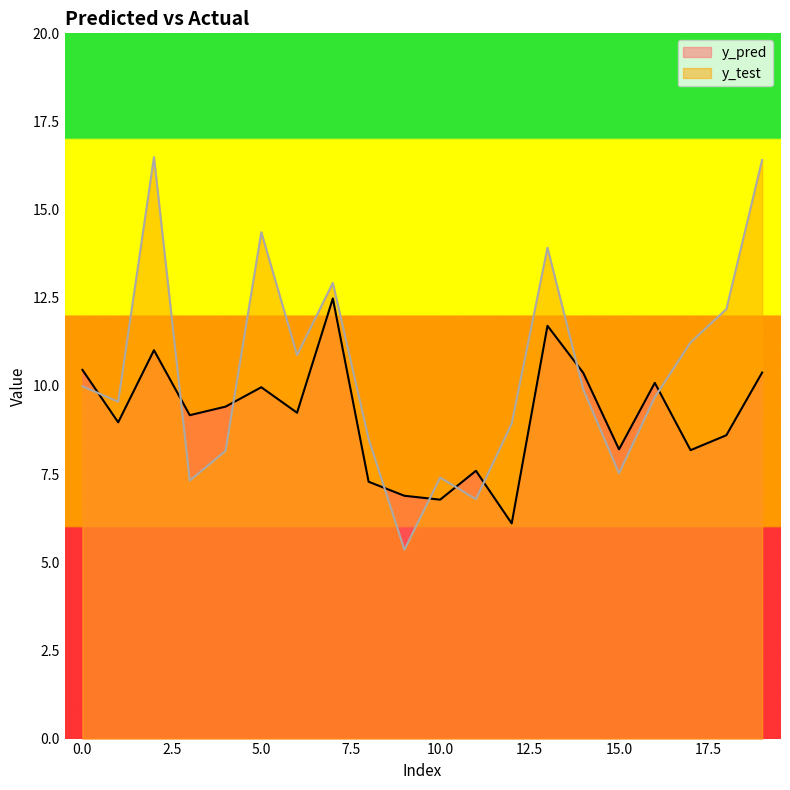

True or false: y_test and y_pred cross at least once.

True